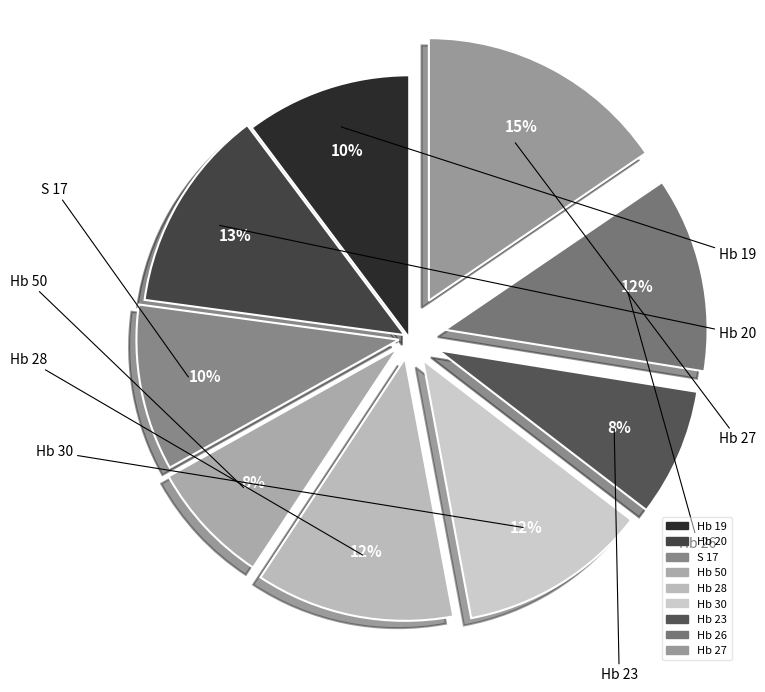

Between Hb 27 and Hb 28, which is larger?

Hb 27